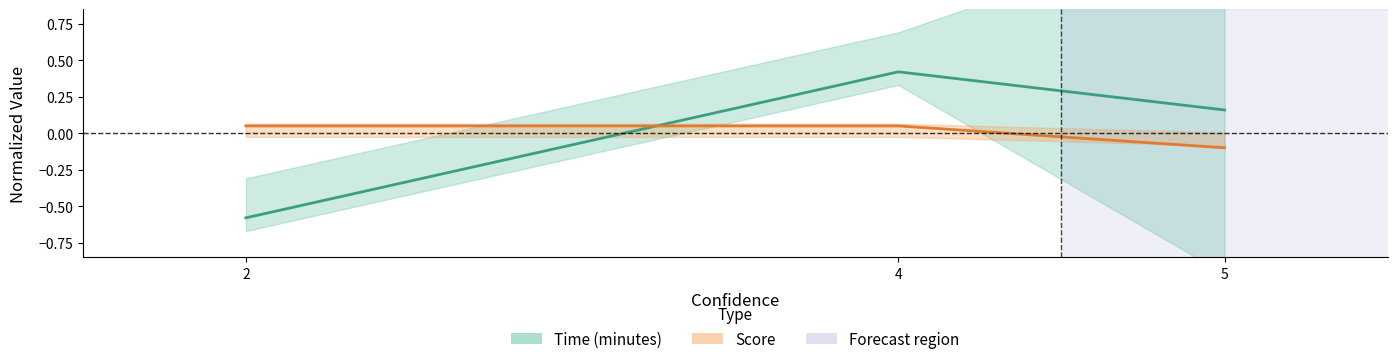

Which has a higher value, 5 or 4?

4